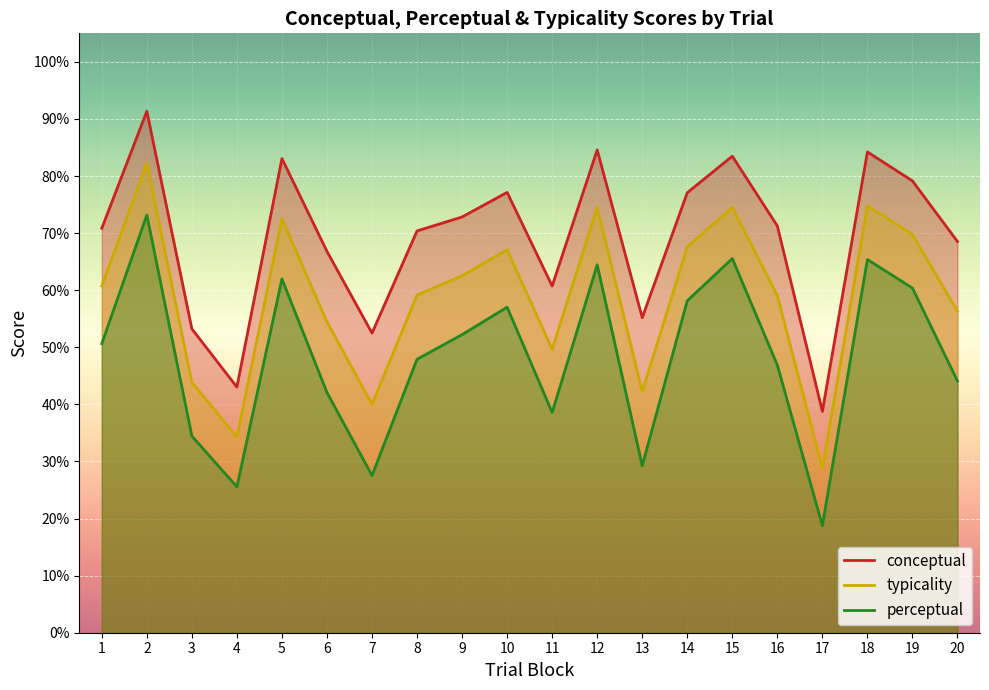

Which has a higher value, 3 or 16?

16